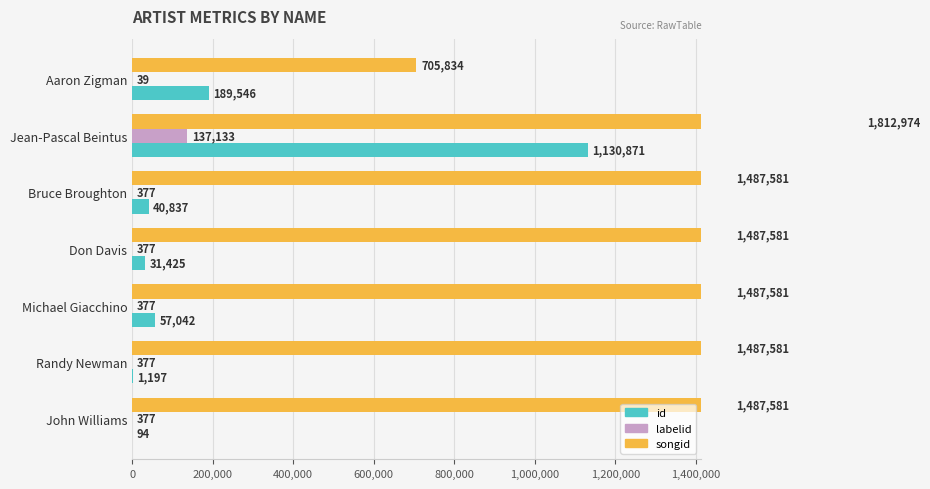

What is the total value across all series at John Williams?

1488052